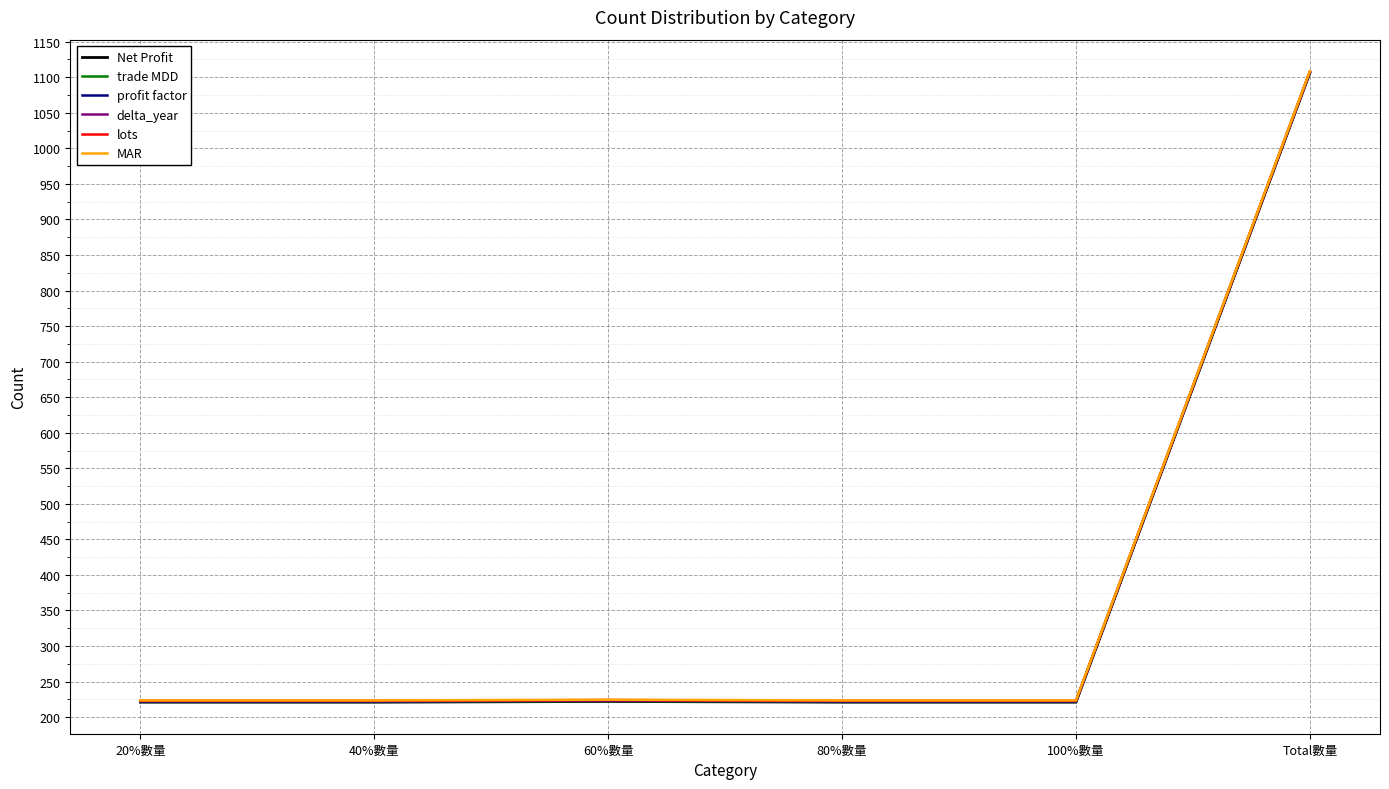

What is the total value across all series at Total數量?

6643.5